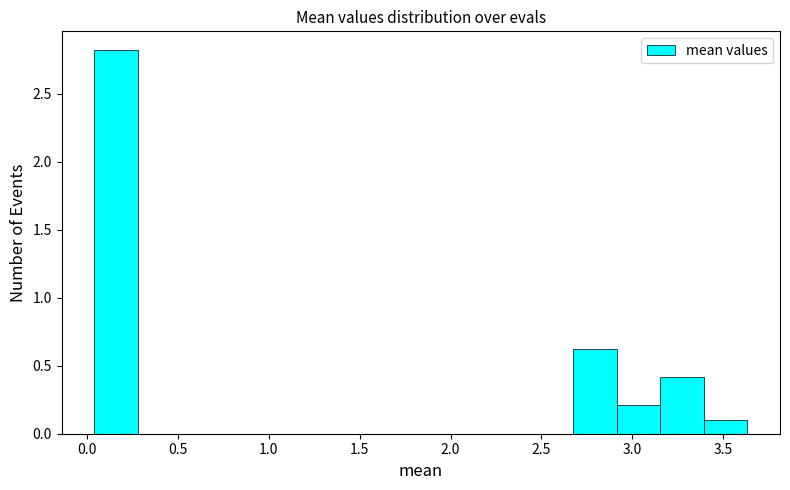

How tall is the bar that spans 3.40 to 3.65 on the x-axis? Neither the bar edges nor the heights are printed on the chart, so give them approximately, as read against the axes.

0.10